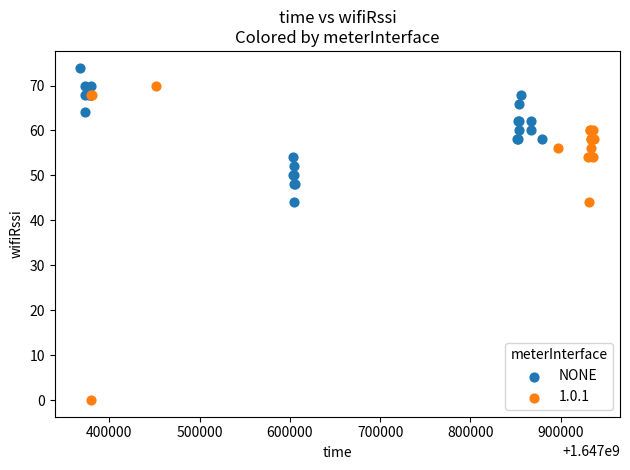

Which series has the widest spread of Y values?

1.0.1